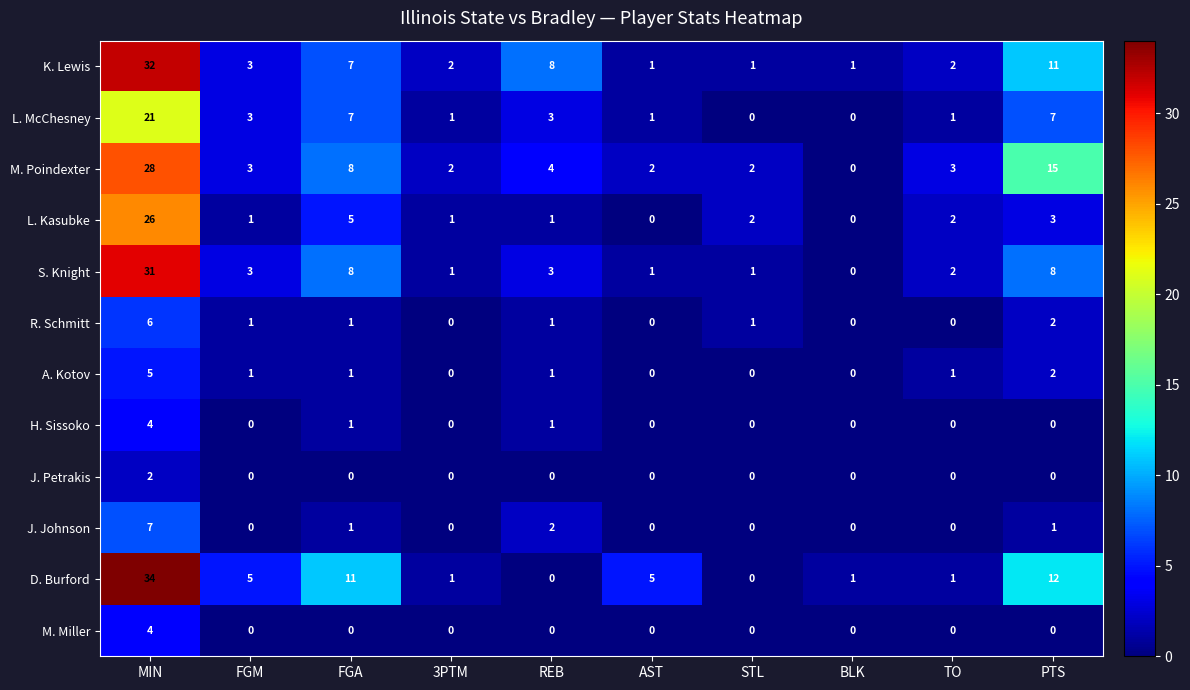

What is the maximum value shown in the chart?

34